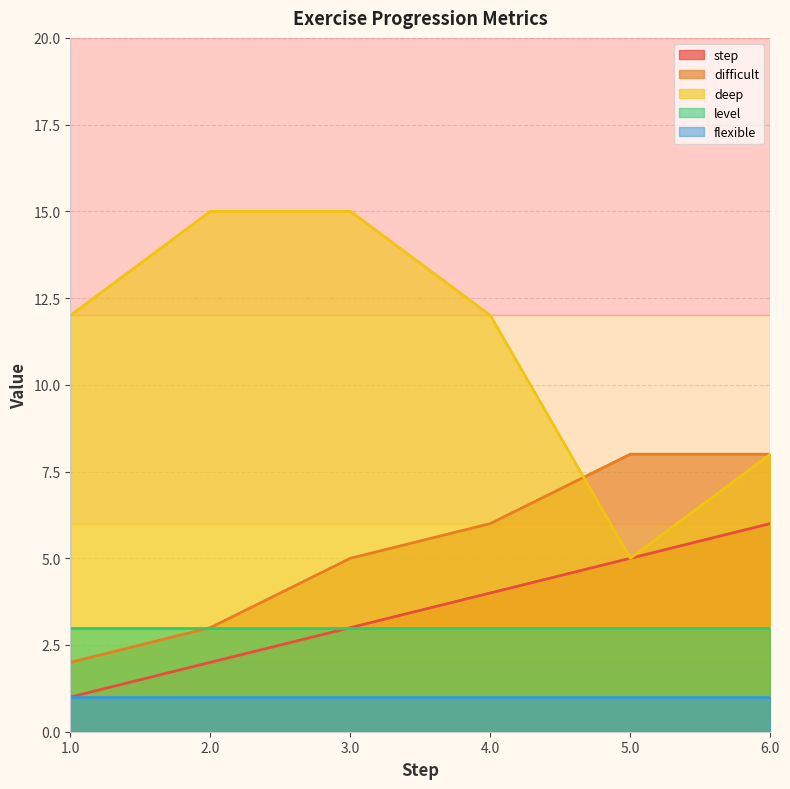

How many times do difficult and deep cross each other?

1